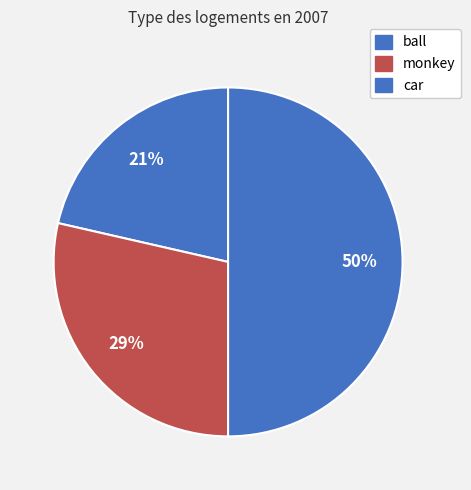

What percentage is the ball slice, to the nearest percent?

21%